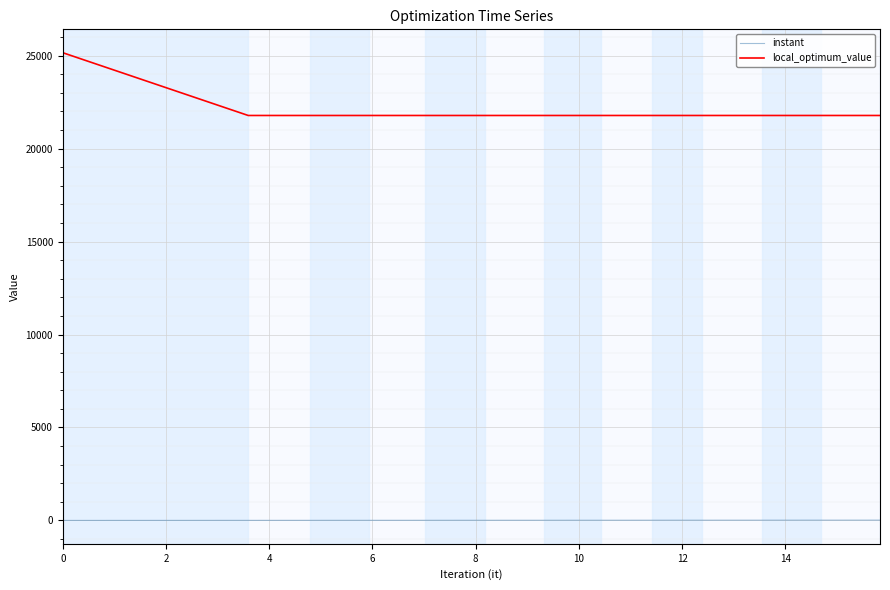

What is the greatest value displayed?

25159.0